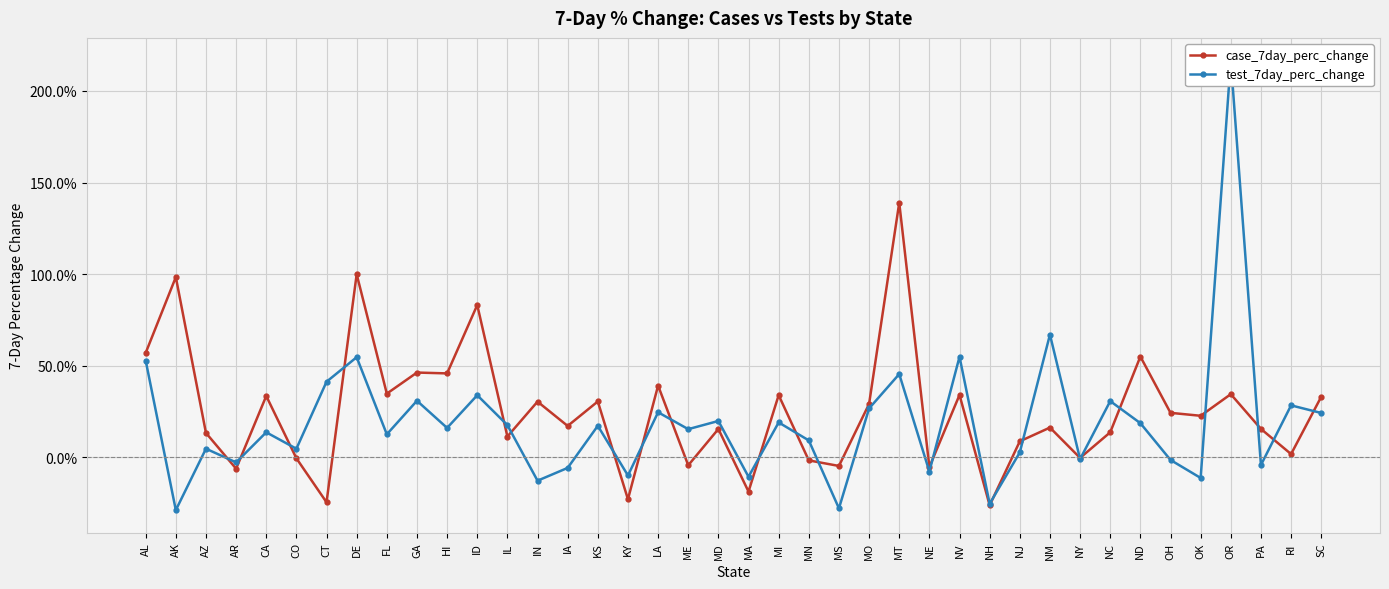

What is the lowest value of the test_7day_perc_change series?

-0.3